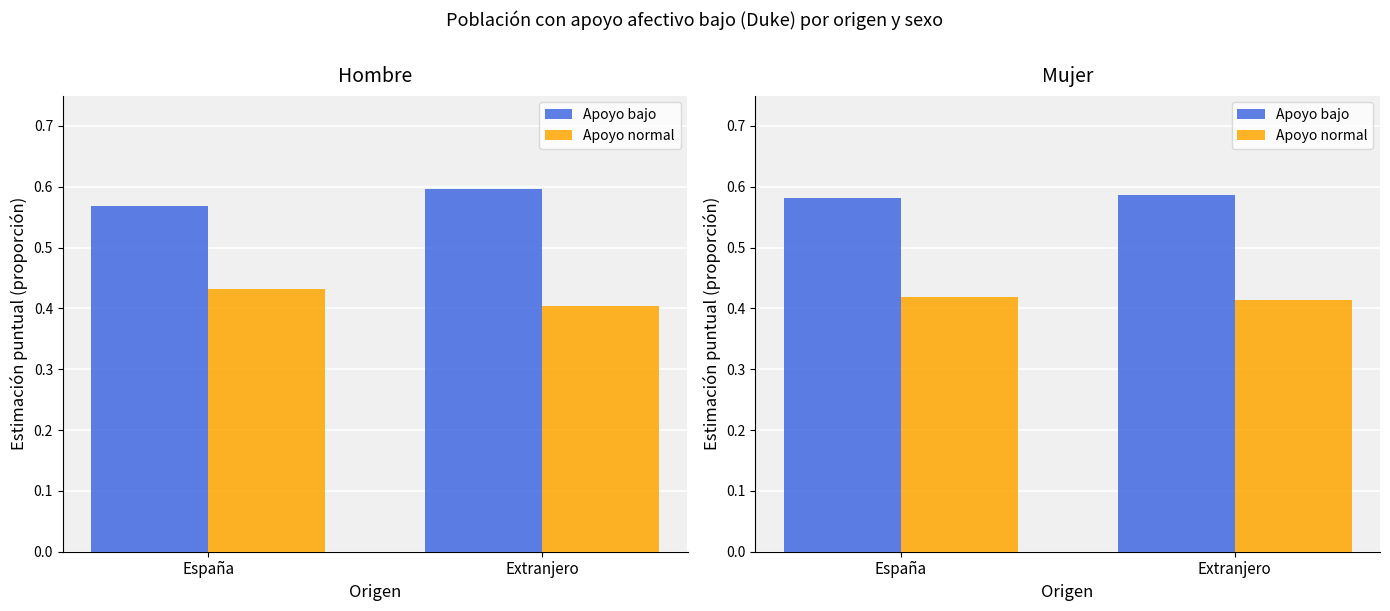

At how many categories does at least one series exceed 0?

2